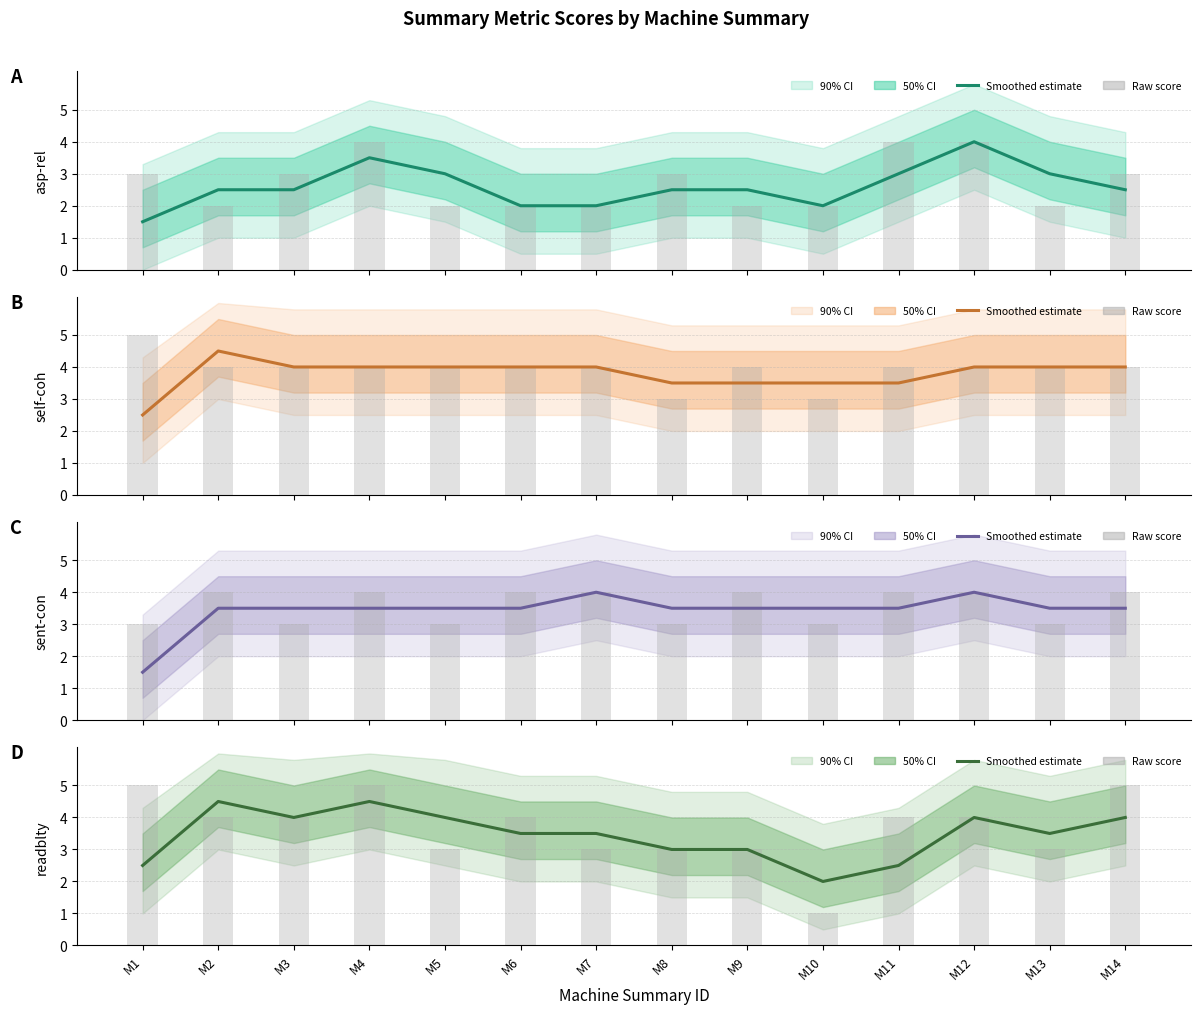

At how many categories does at least one series exceed 1?

14